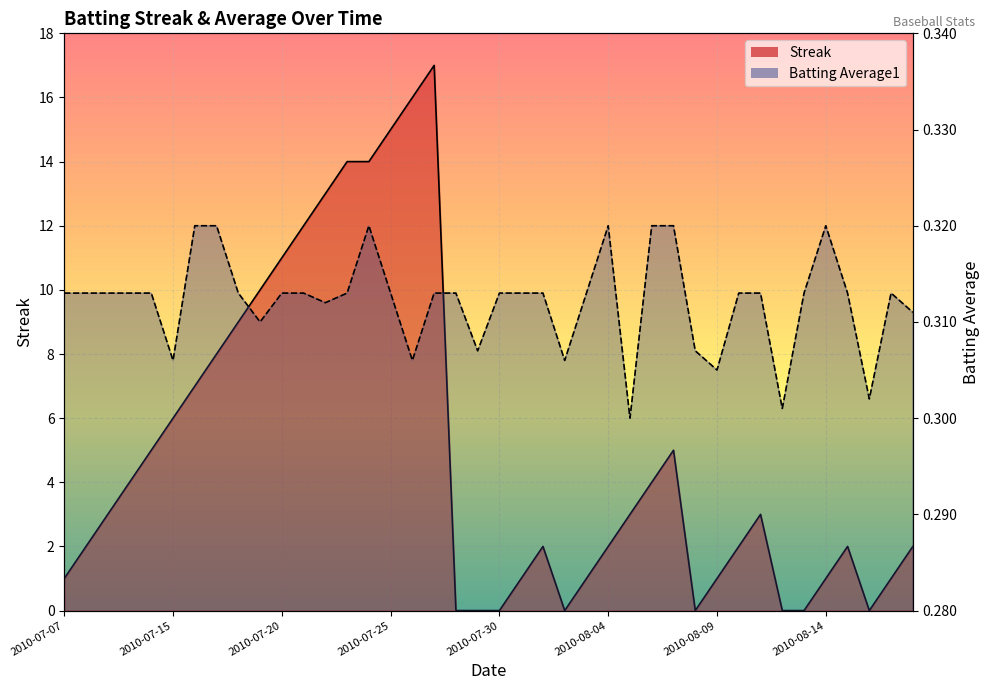

What is the minimum value for Batting Average1?

0.3